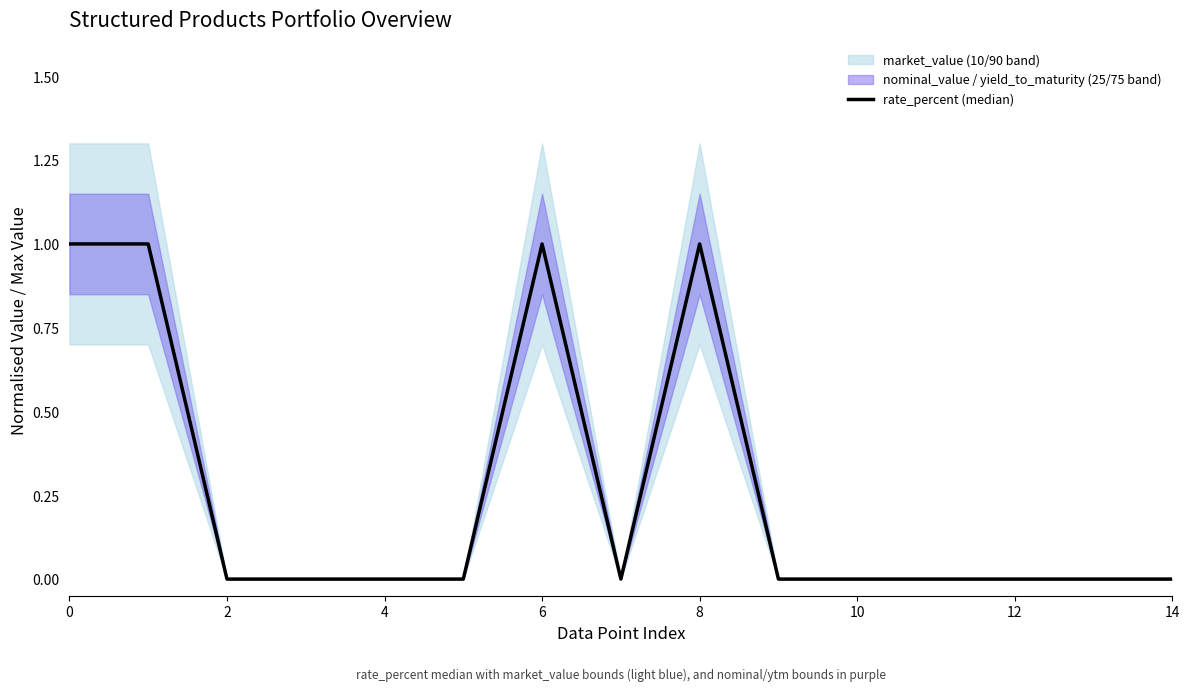

Is this an area chart (filled region under the line)?

No